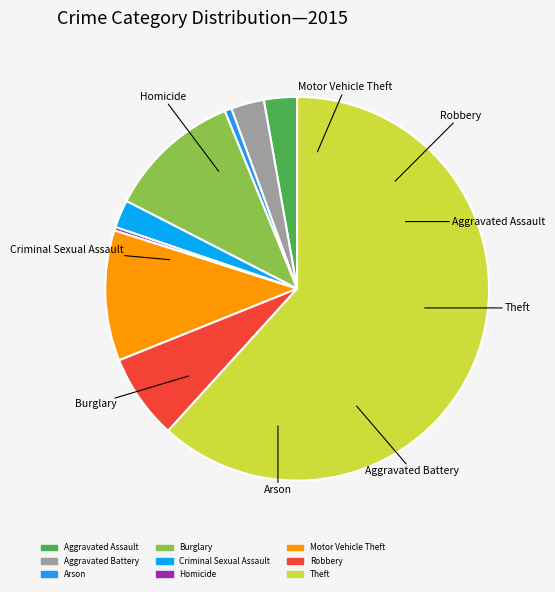

Combined, do Burglary and Criminal Sexual Assault account for over 50%?

No